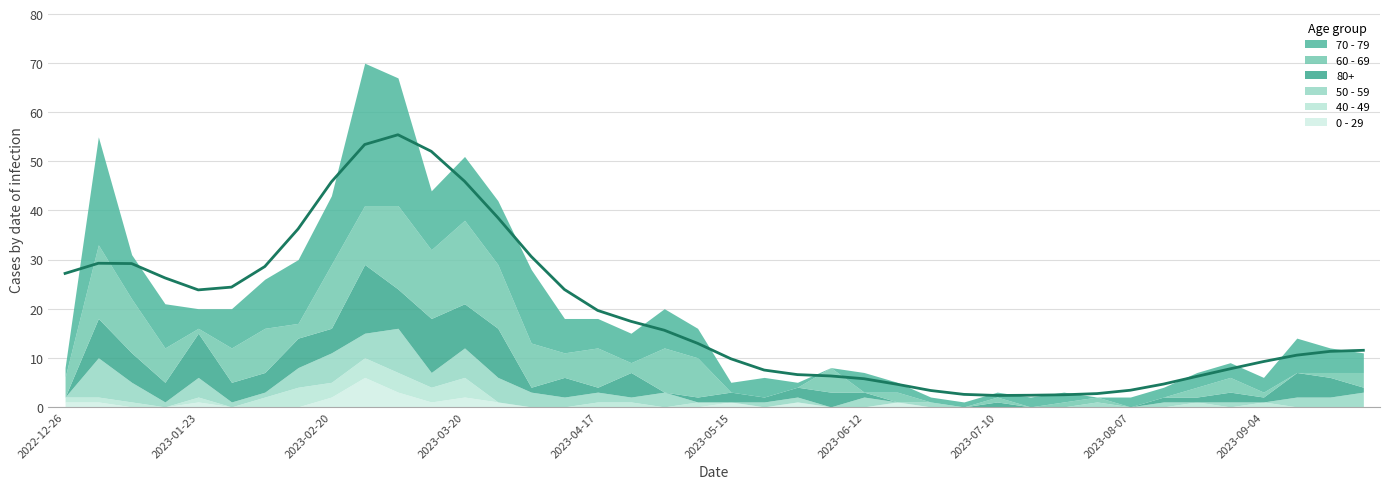

How many interior local peaks does the 0 - 29 series have?

6